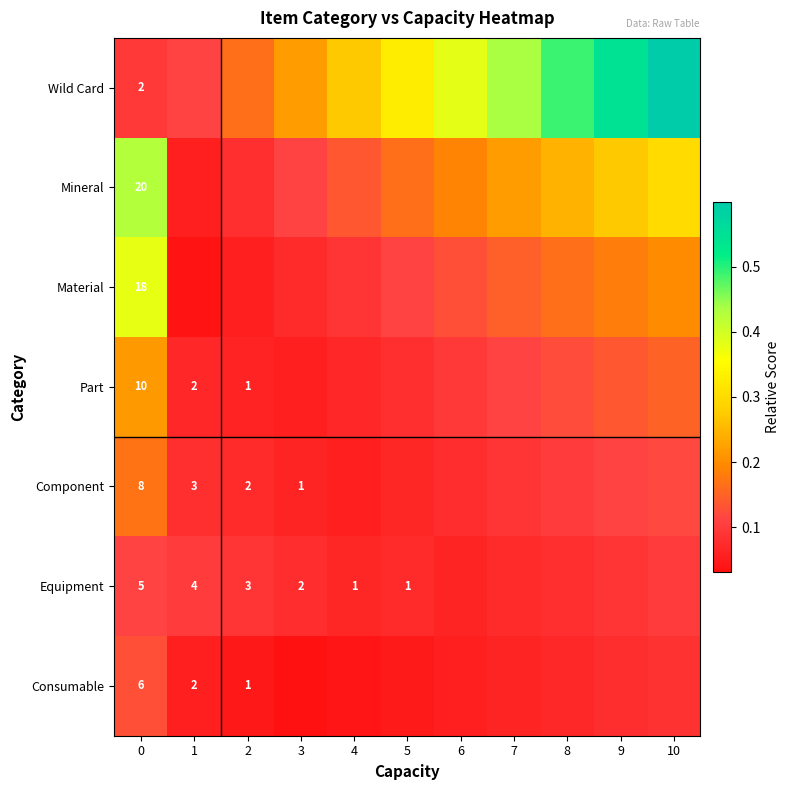

Is it true that Component equals 0.1 at 9?

True